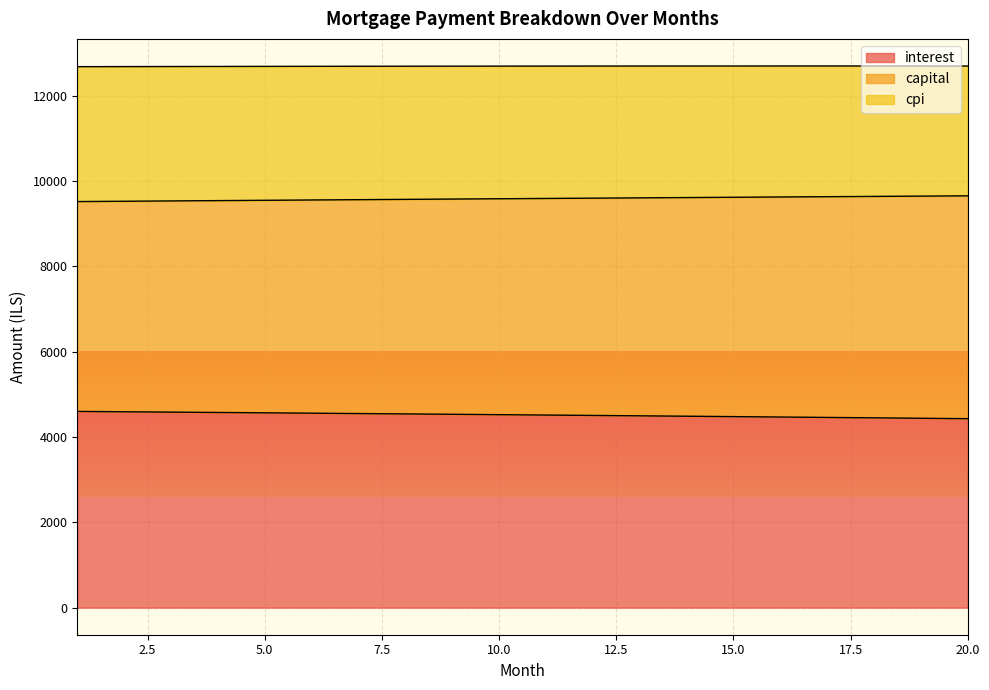

True or false: capital has a value of 5274.0 at 12.

False